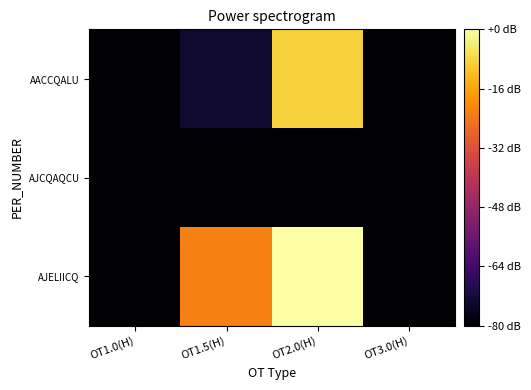

Reading left to right, list all the values displayed in this chart.

AACCQALU: OT1.0(H)=0.0	OT1.5(H)=1.5	OT2.0(H)=16.0	OT3.0(H)=0.0
AJCQAQCU: OT1.0(H)=0.0	OT1.5(H)=0.0	OT2.0(H)=0.0	OT3.0(H)=0.0
AJELIICQ: OT1.0(H)=0.0	OT1.5(H)=13.0	OT2.0(H)=18.0	OT3.0(H)=0.0